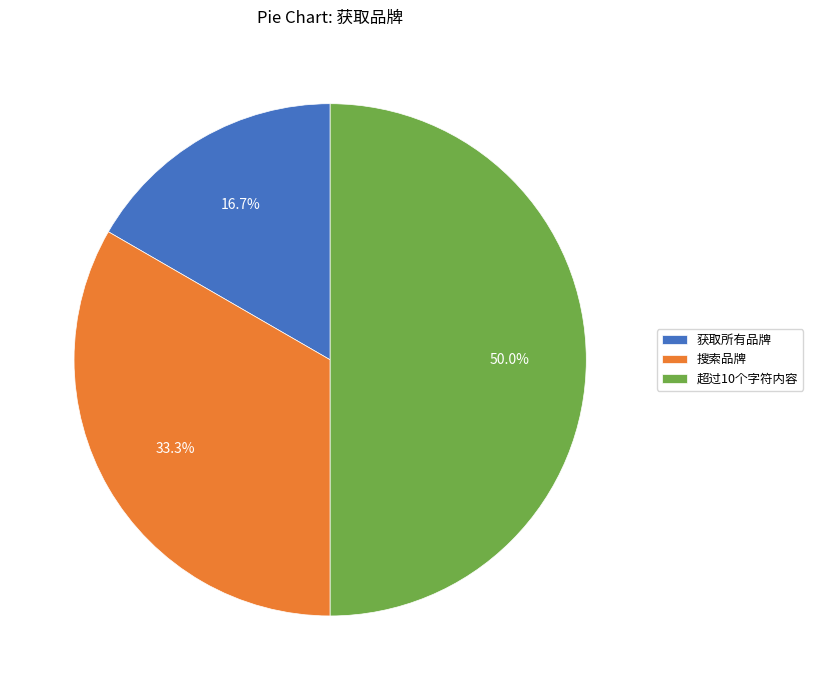

Is 获取所有品牌 the majority of the pie?

No